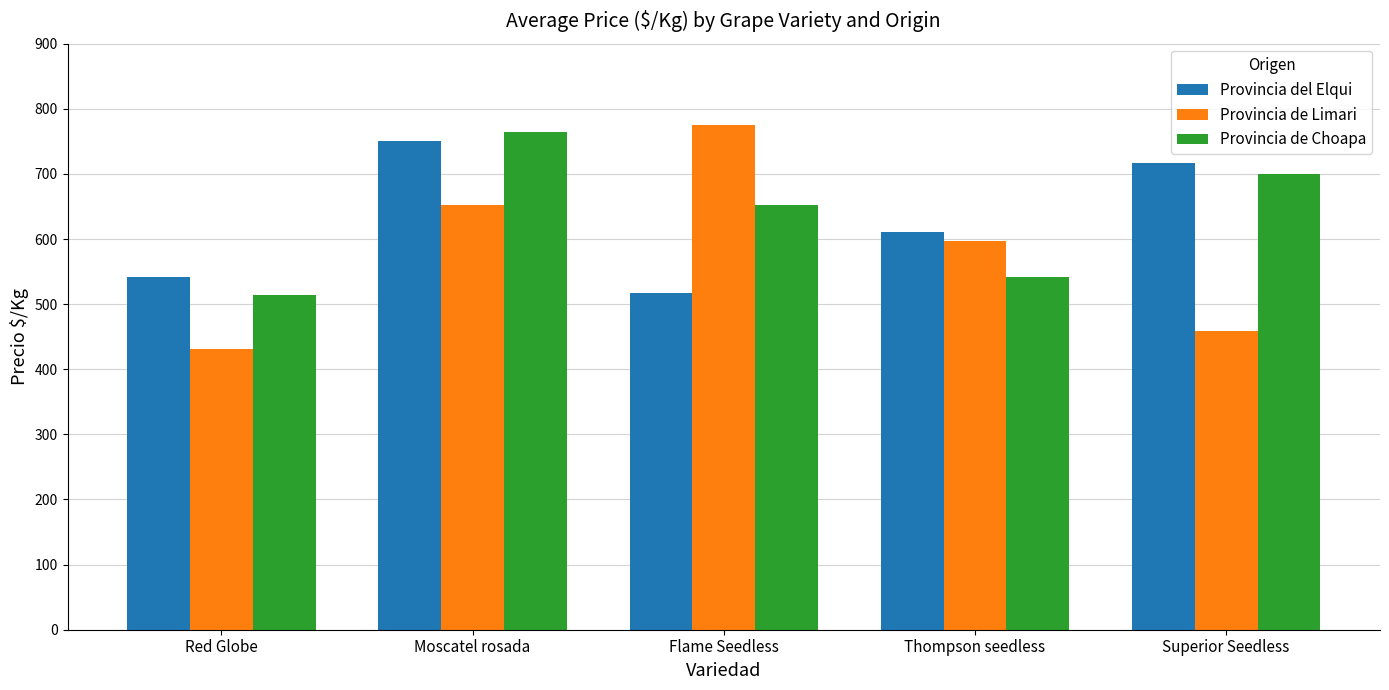

What is the spread (max minus min) of values at Red Globe?

111